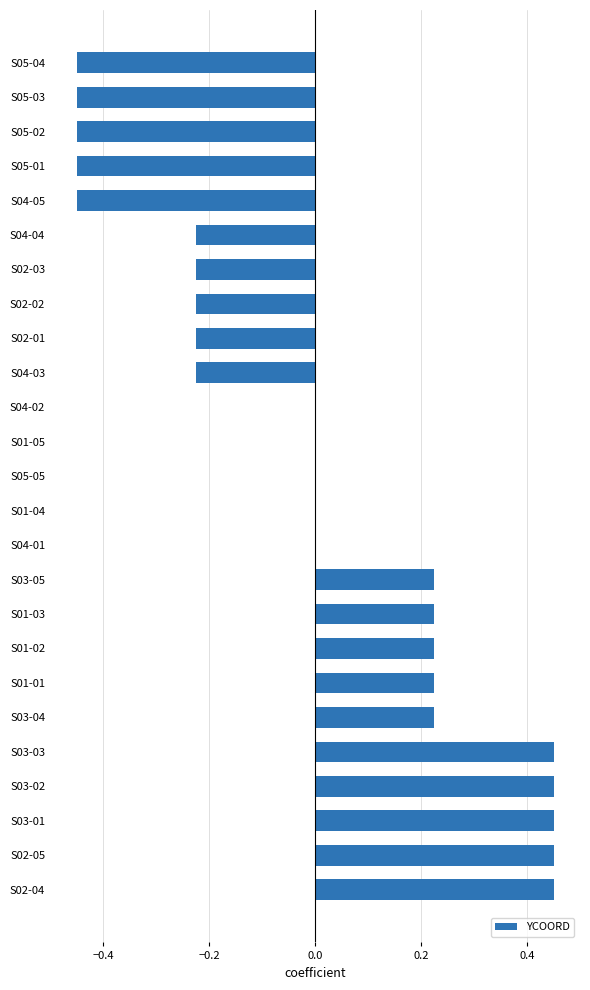

Are the bars grouped side by side (vs. stacked)?

No